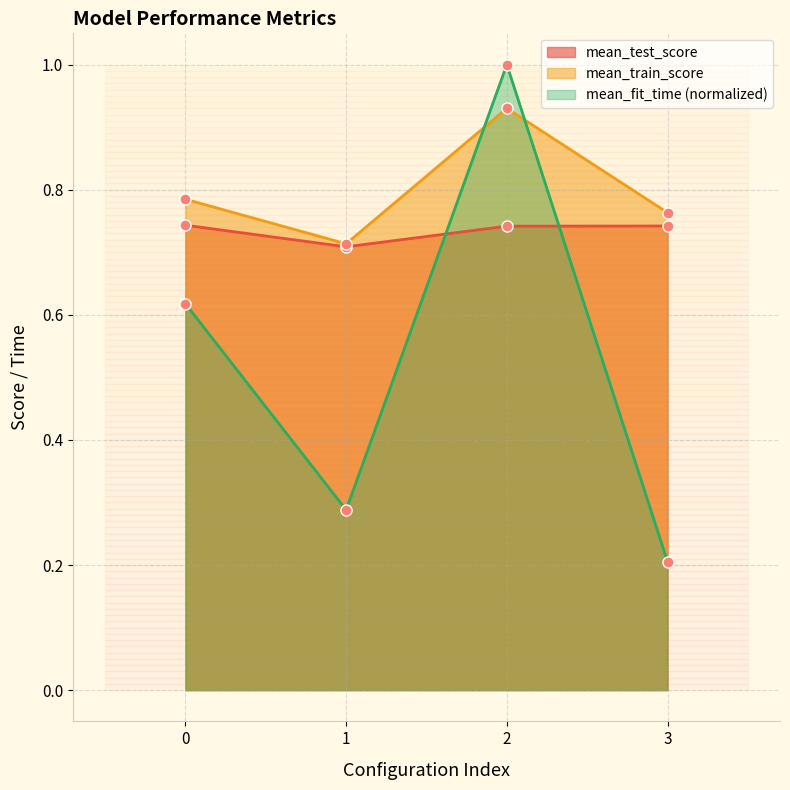

What is the smallest value displayed?

0.2